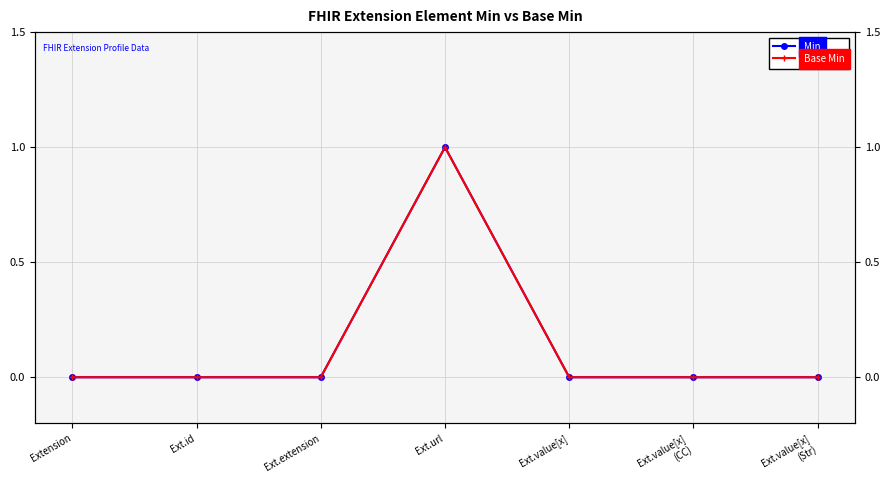

What is the label of the 4th point from the right?

Ext.url